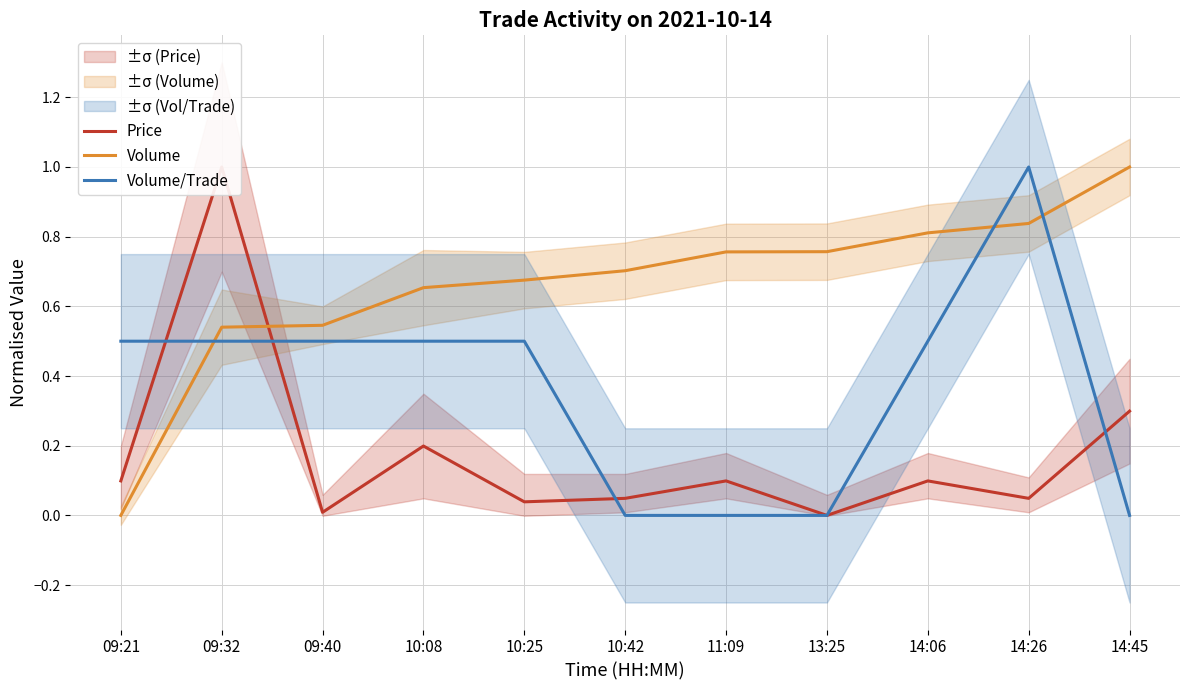

What is the difference between the second highest and second lowest values in the Price series?

0.3